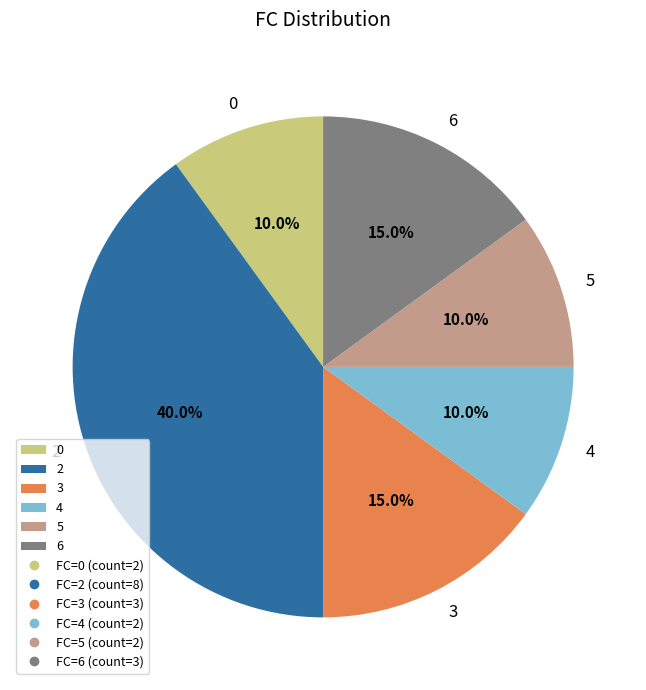

What percentage is the 6 slice, to the nearest percent?

15%